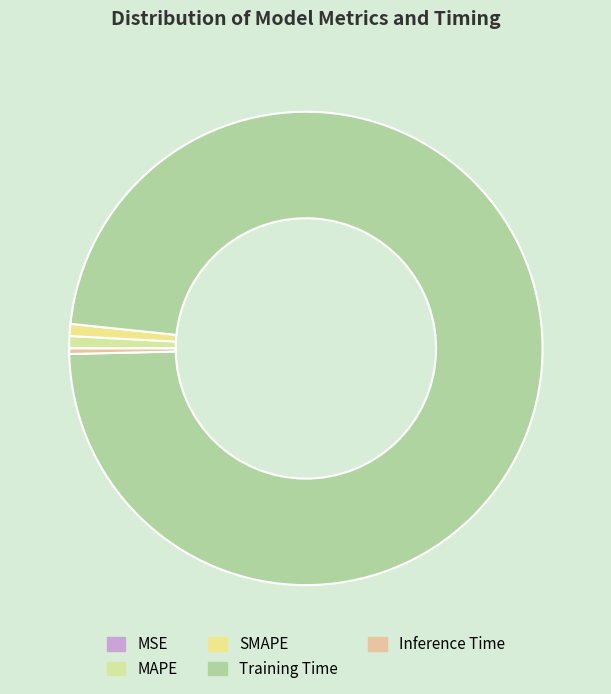

True or false: Training Time accounts for 99% of the total.

False